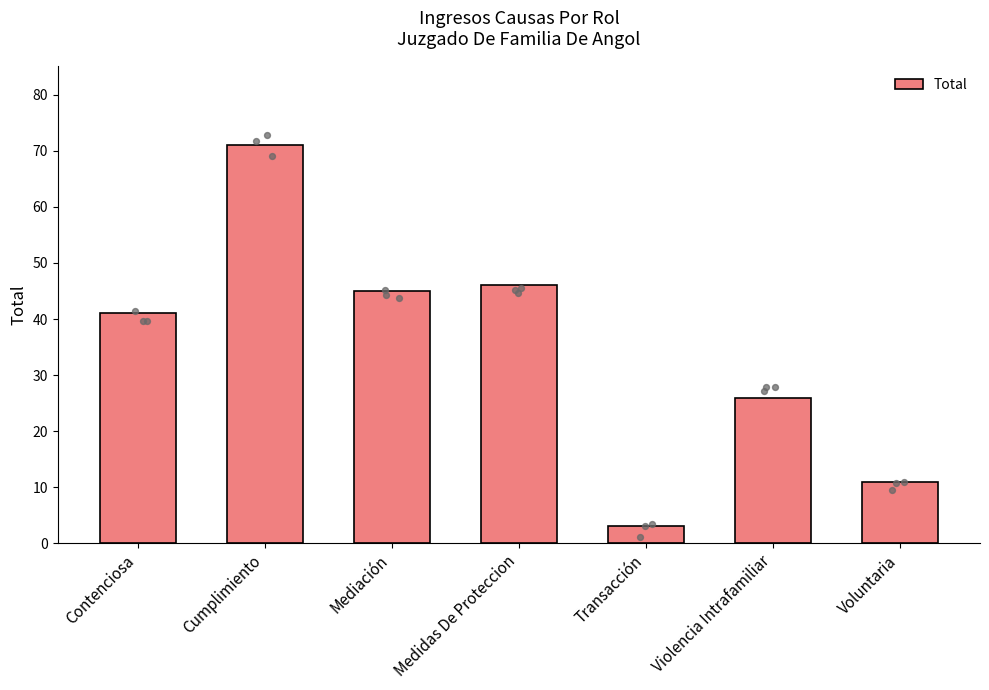

What is the change in value from Medidas De Proteccion to Voluntaria?

-35